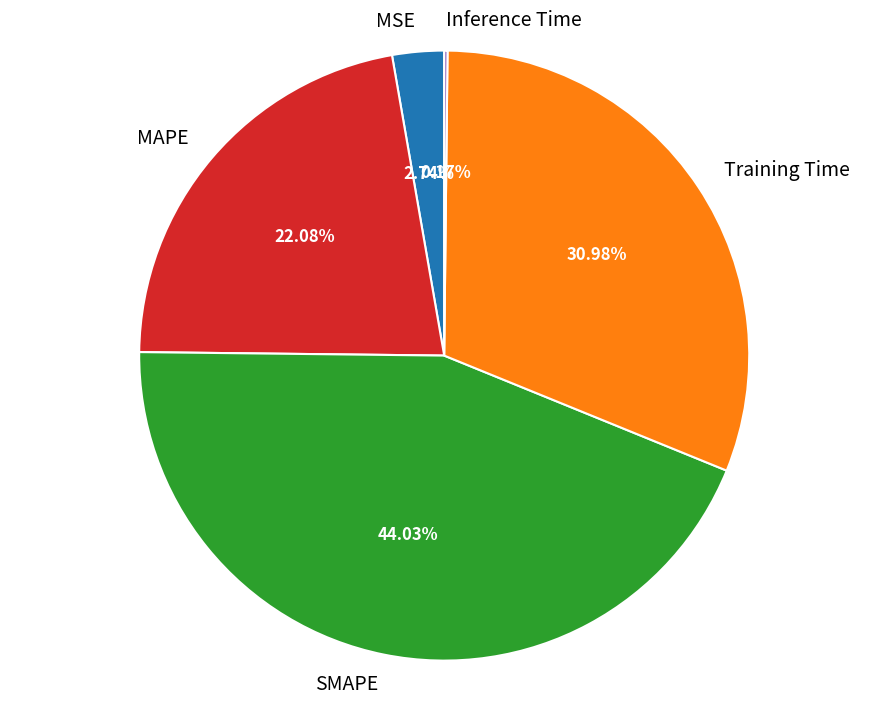

Is the sum of MAPE and MSE greater than half?

No